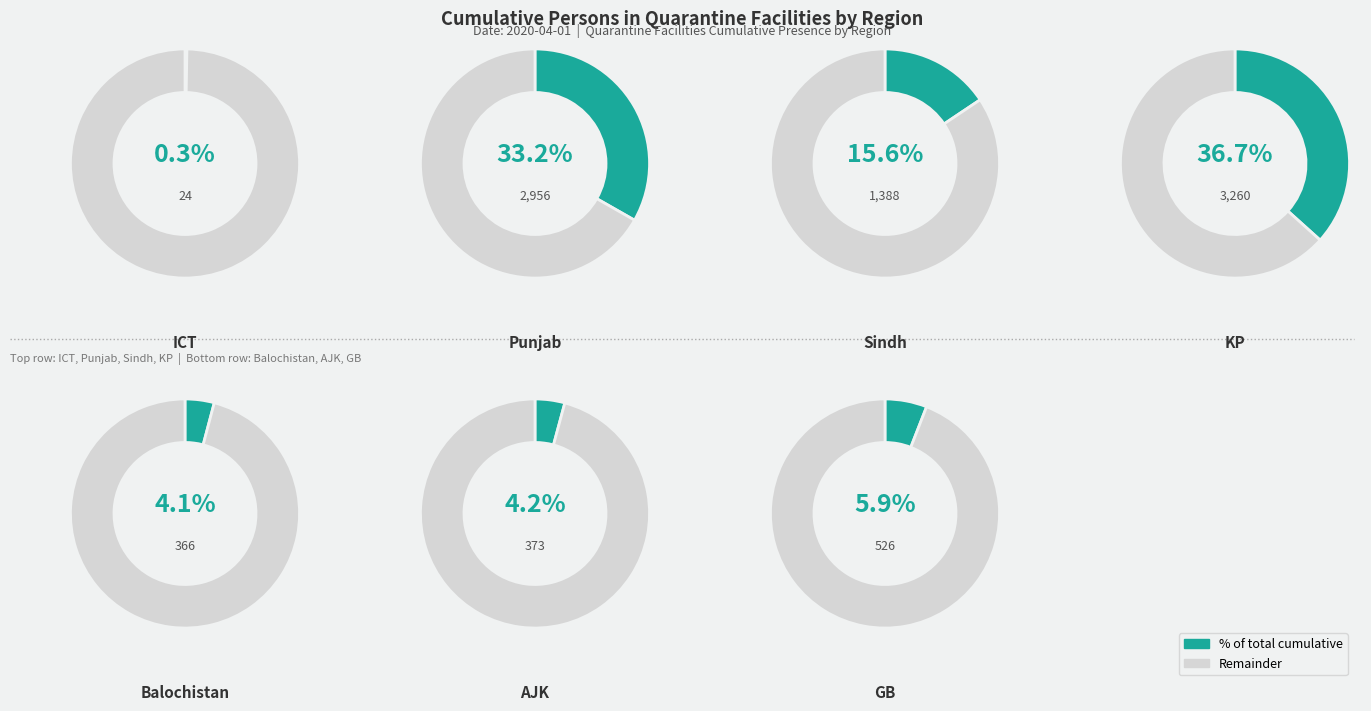

Is it true that Balochistan is 1% of the pie?

False